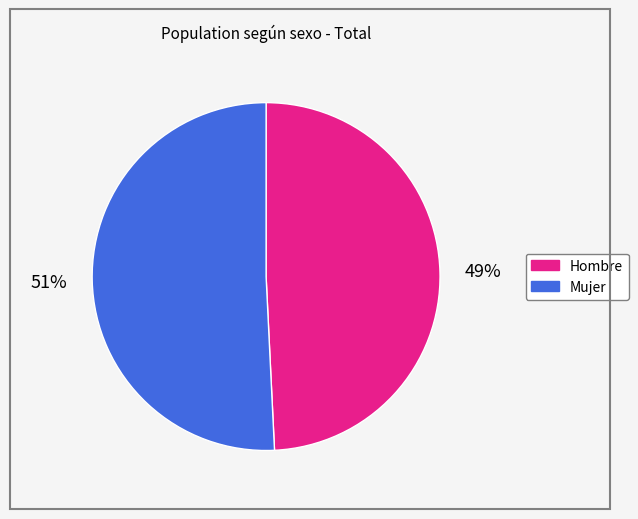

Rank the categories by value from highest to lowest.

Mujer, Hombre